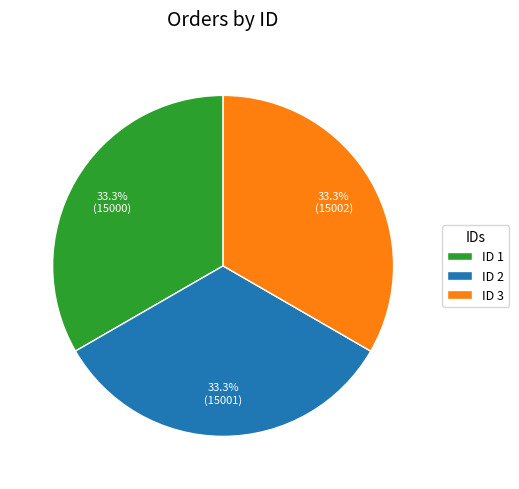

Do ID 1 and ID 2 together represent more than half of the pie?

Yes